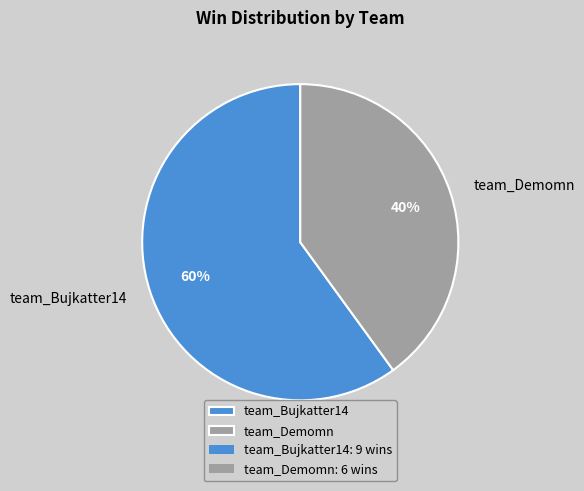

To the nearest percent, what is the combined percentage of team_Demomn and team_Bujkatter14?

100%